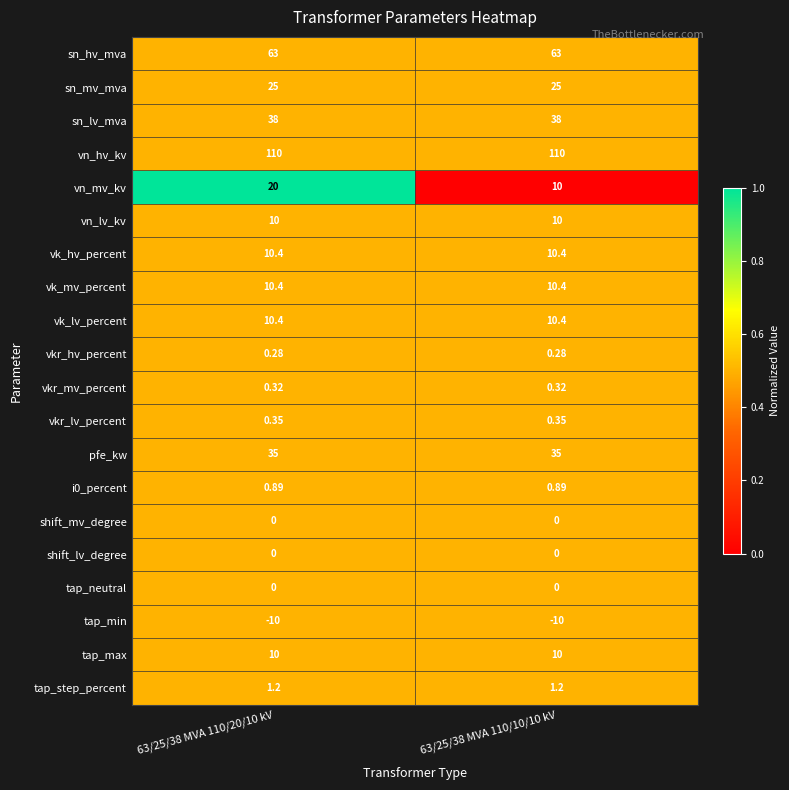

Between 63/25/38 MVA 110/20/10 kV and 63/25/38 MVA 110/10/10 kV, which series saw the biggest shift?

vn_mv_kv